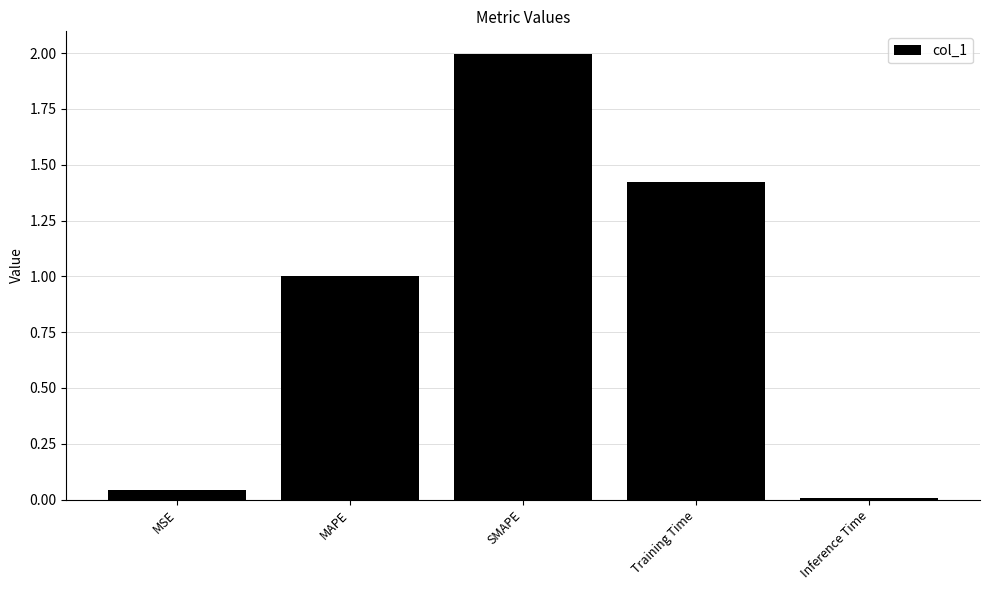

What is the sum of all values?

4.5